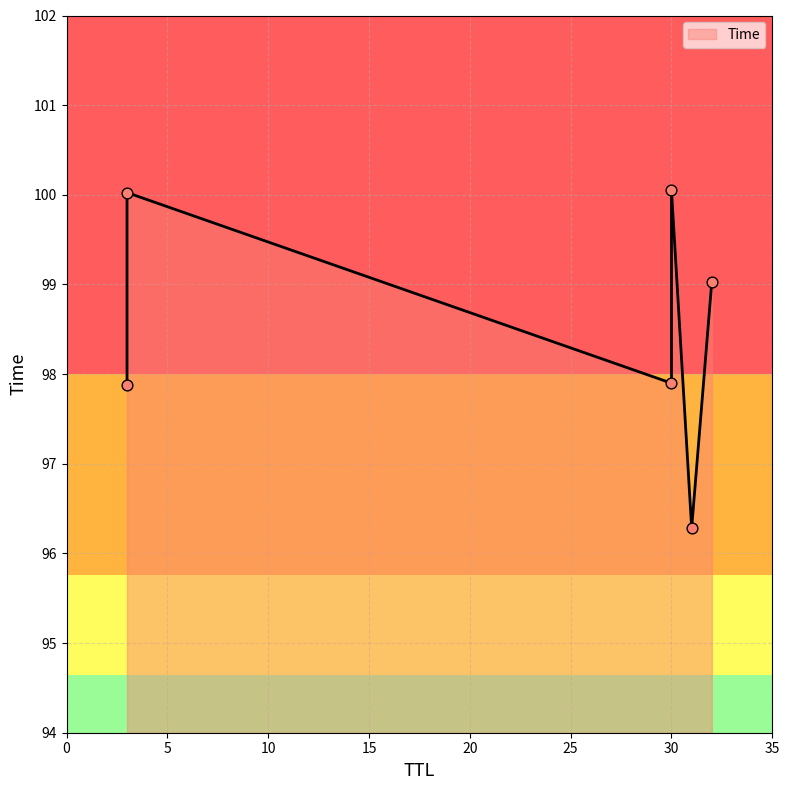

Between 30 and 30, which is larger?

30